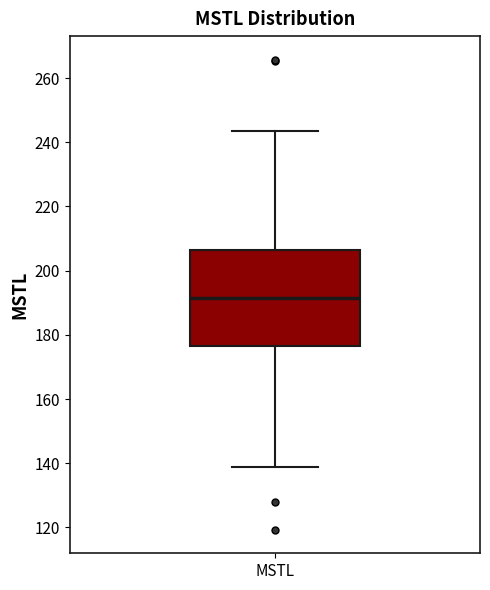

Where does the median line of the box for MSTL sit on the y-axis? The values are not printed on the chart, so give them approximately, as read against the axis.

192